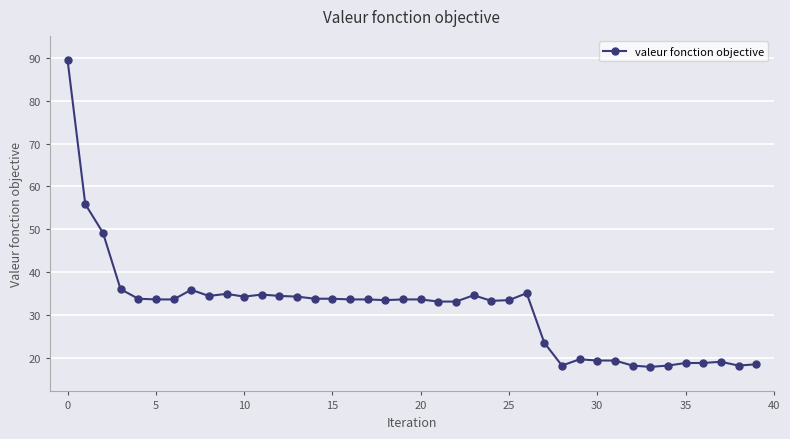

True or false: the data has more than 2 interior local peaks.

True